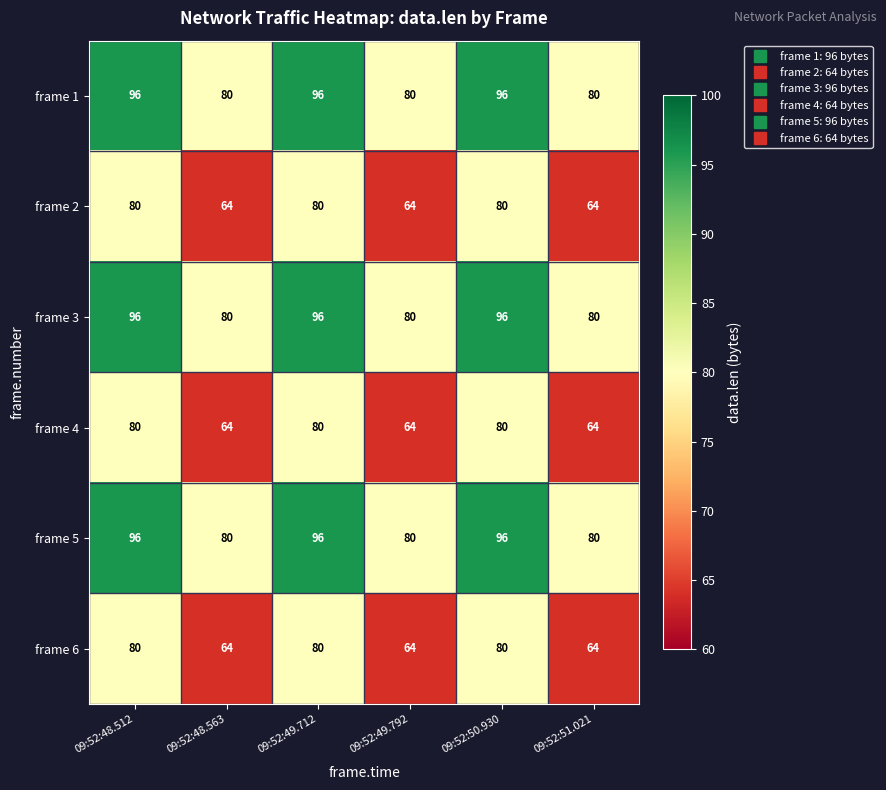

What is the smallest value displayed?

64